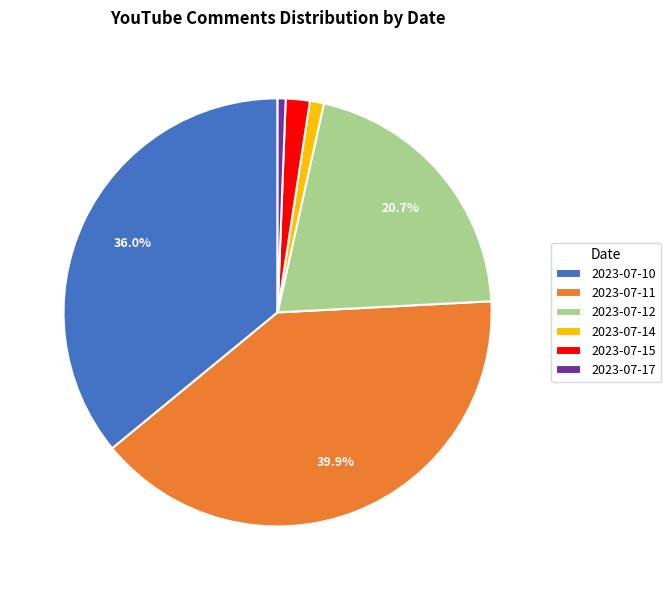

To the nearest percent, what percentage of the pie is 2023-07-15?

2%